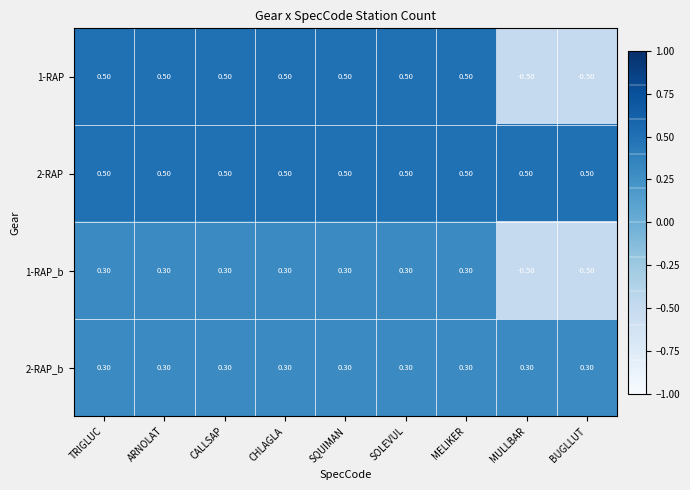

What is the difference between the 1-RAP values at ARNOLAT and MULLBAR?

1.0